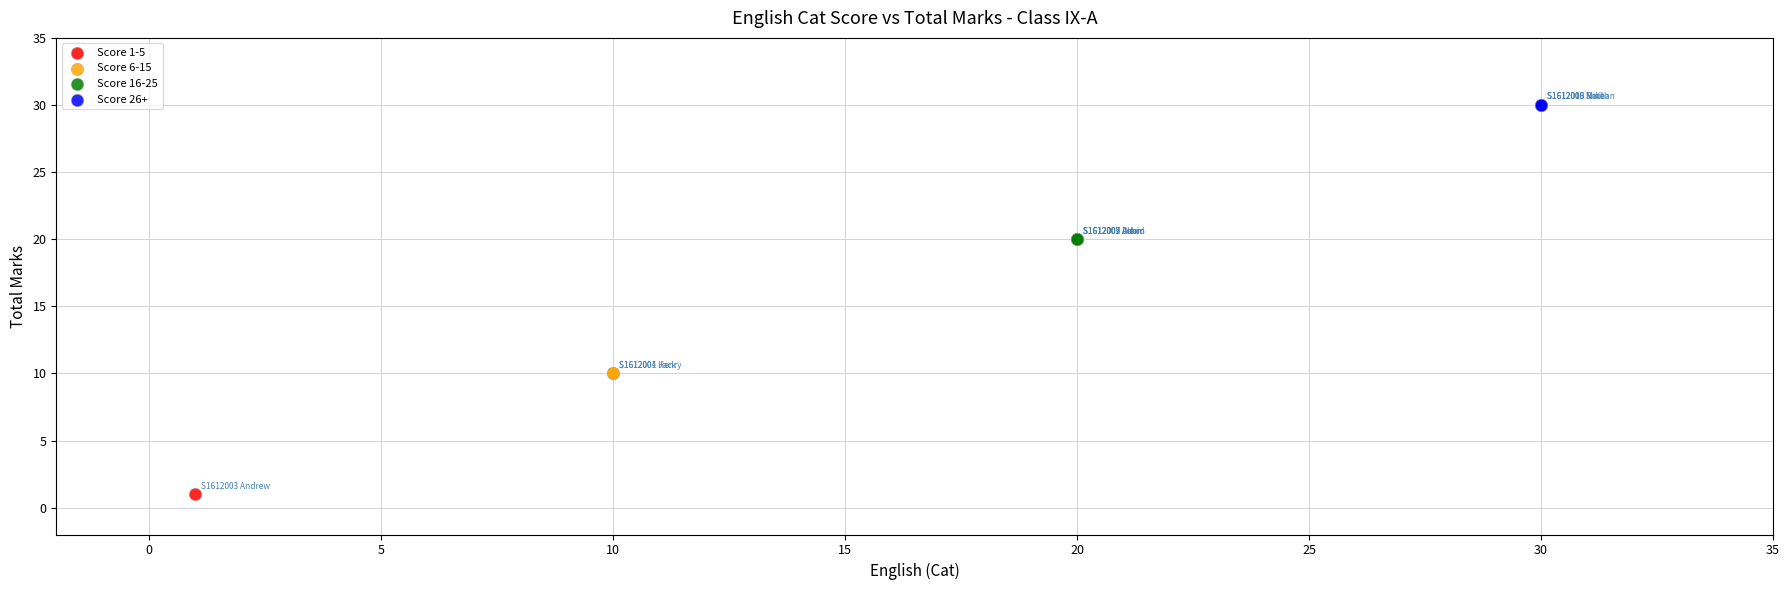

What are all the series names shown in the legend?

Score 1-5, Score 6-15, Score 16-25, Score 26+